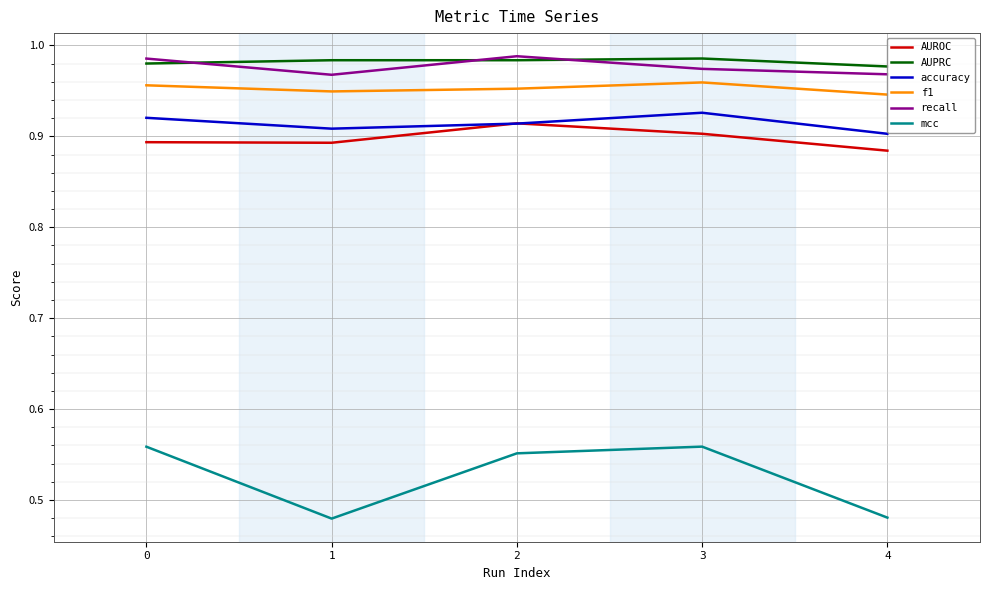

The value of accuracy at 0 is 1.5. True or false?

False